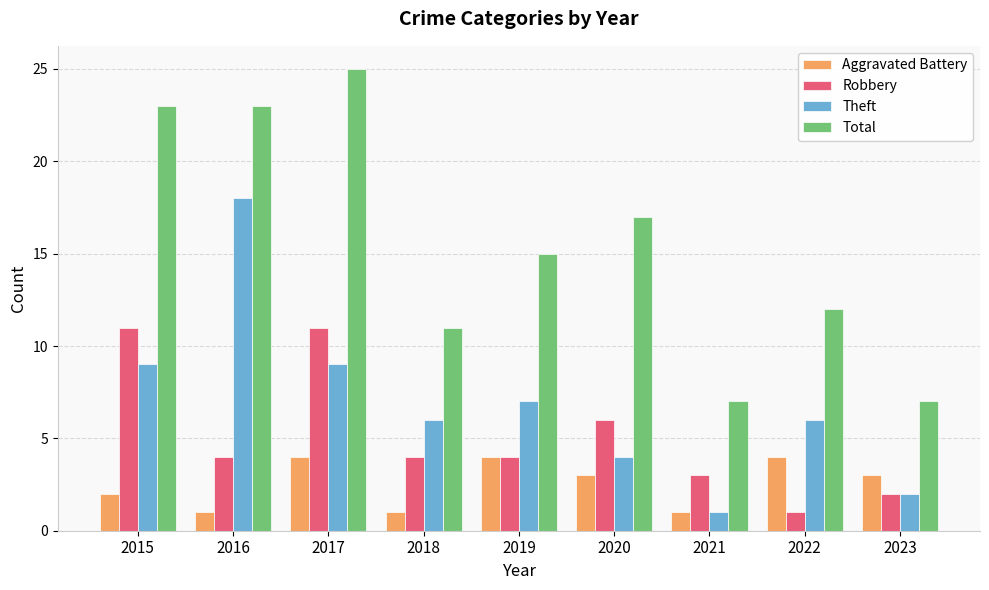

What are all the series names shown in the legend?

Aggravated Battery, Robbery, Theft, Total